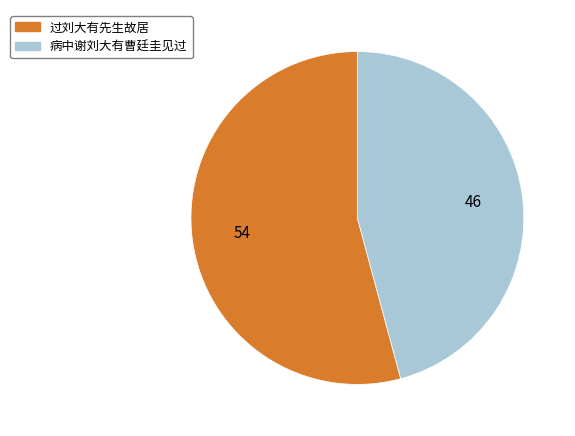

Is the sum of 病中谢刘大有曹廷圭见过 and 过刘大有先生故居 greater than half?

Yes